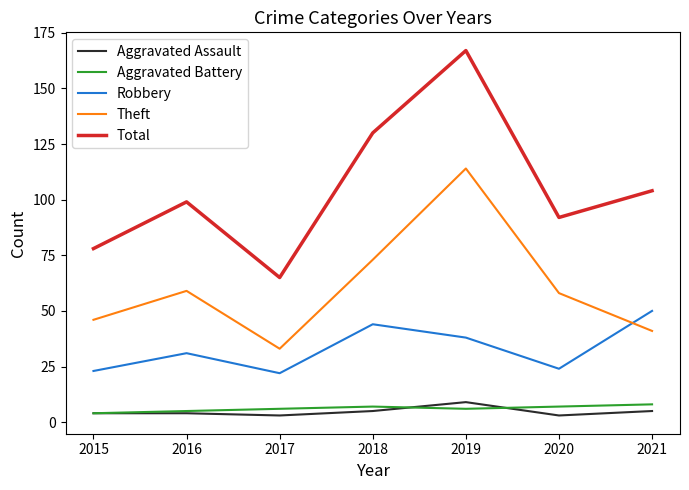

How many interior local peaks does the Total series have?

2